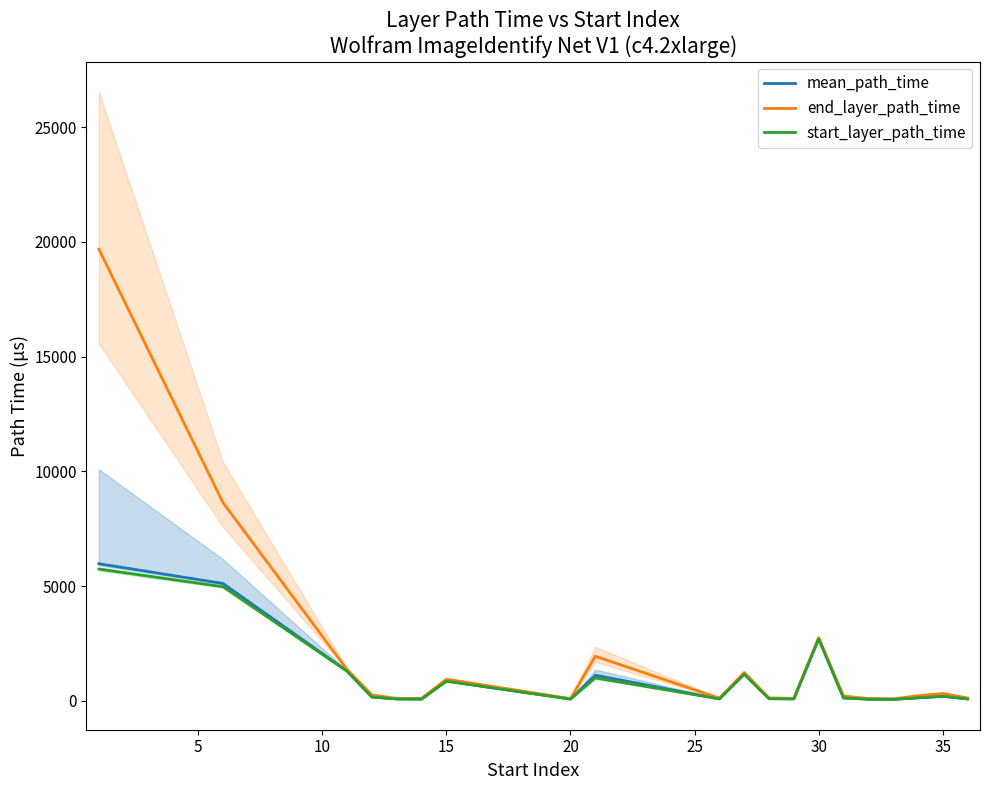

What are all the series names shown in the legend?

mean_path_time, end_layer_path_time, start_layer_path_time